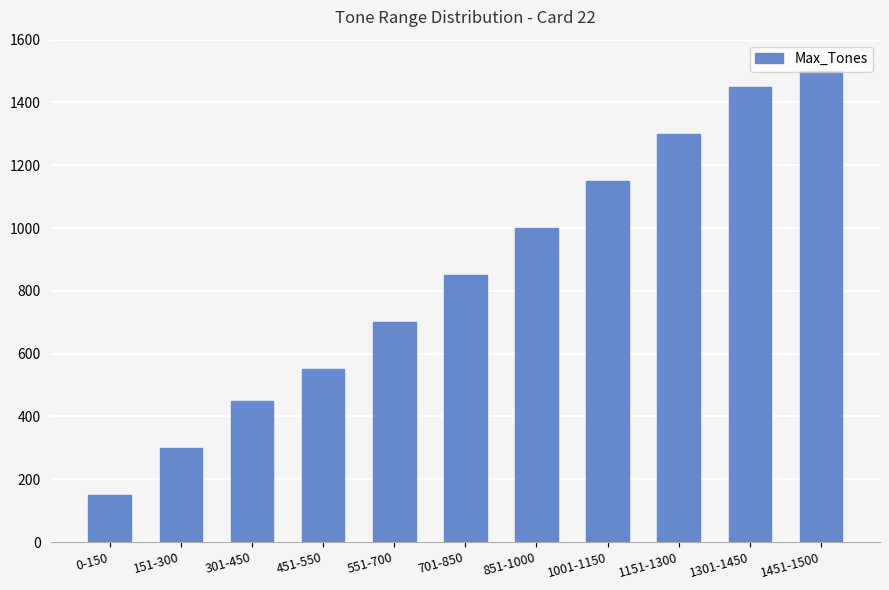

List the labels in order of value, smallest first.

0-150, 151-300, 301-450, 451-550, 551-700, 701-850, 851-1000, 1001-1150, 1151-1300, 1301-1450, 1451-1500